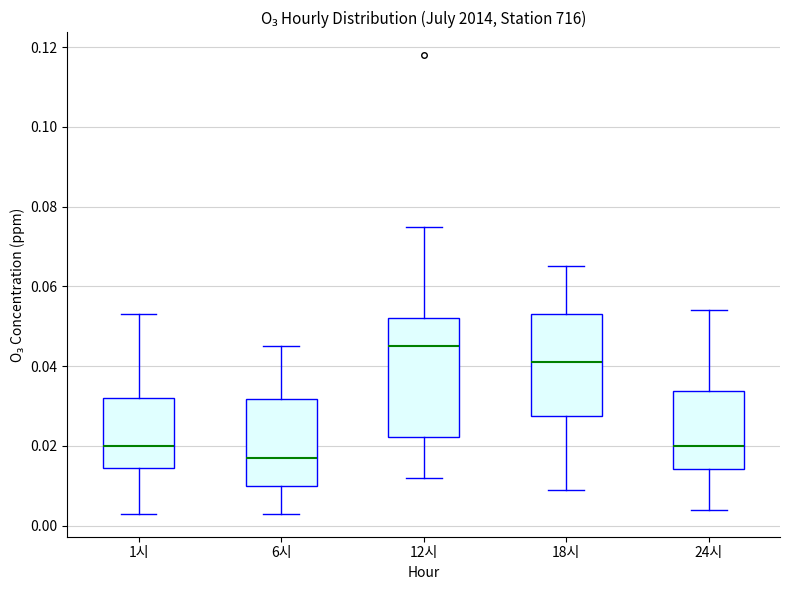

Comparing the boxes themselves (not the whiskers), which one is the tallest?

12시